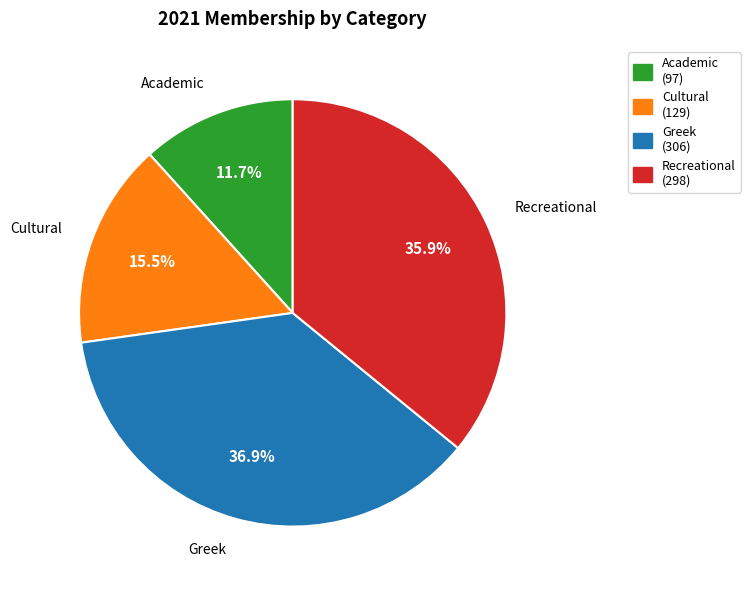

Is there a majority slice in this chart?

No